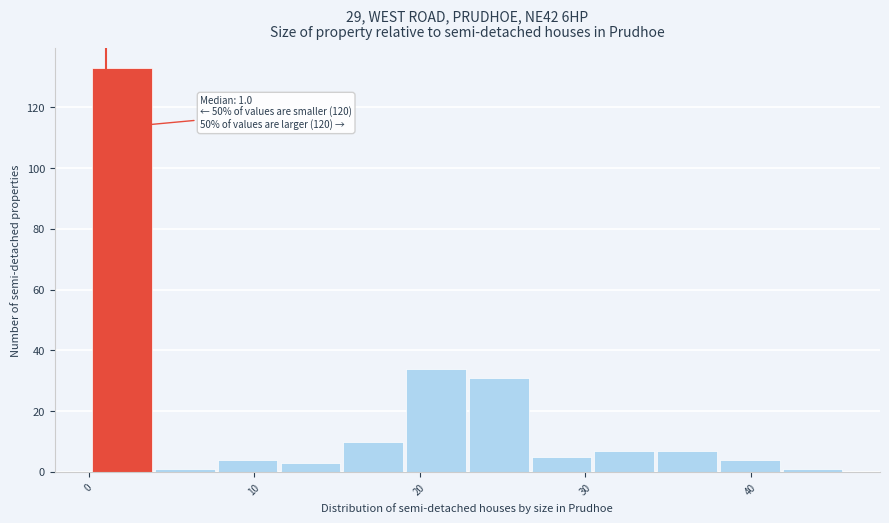

Around what value on the x-axis is the tallest bar? Give the approximate position of its centre, as read against the axis.

2